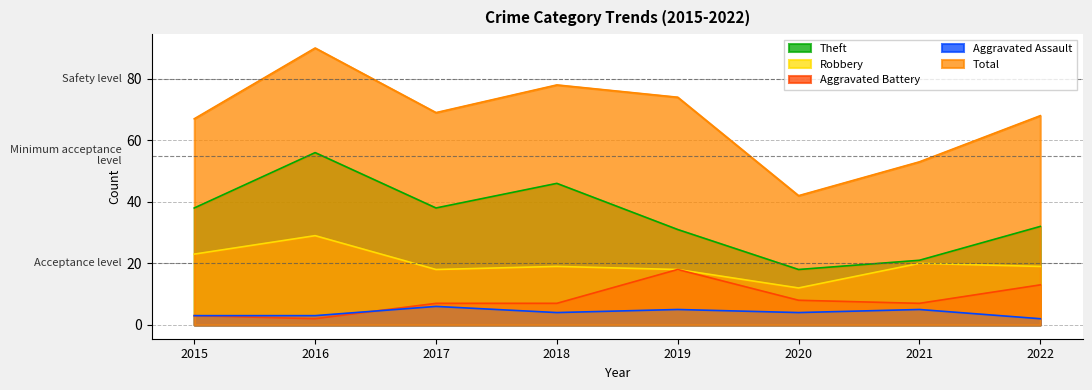

How many categories are shown in the chart?

8